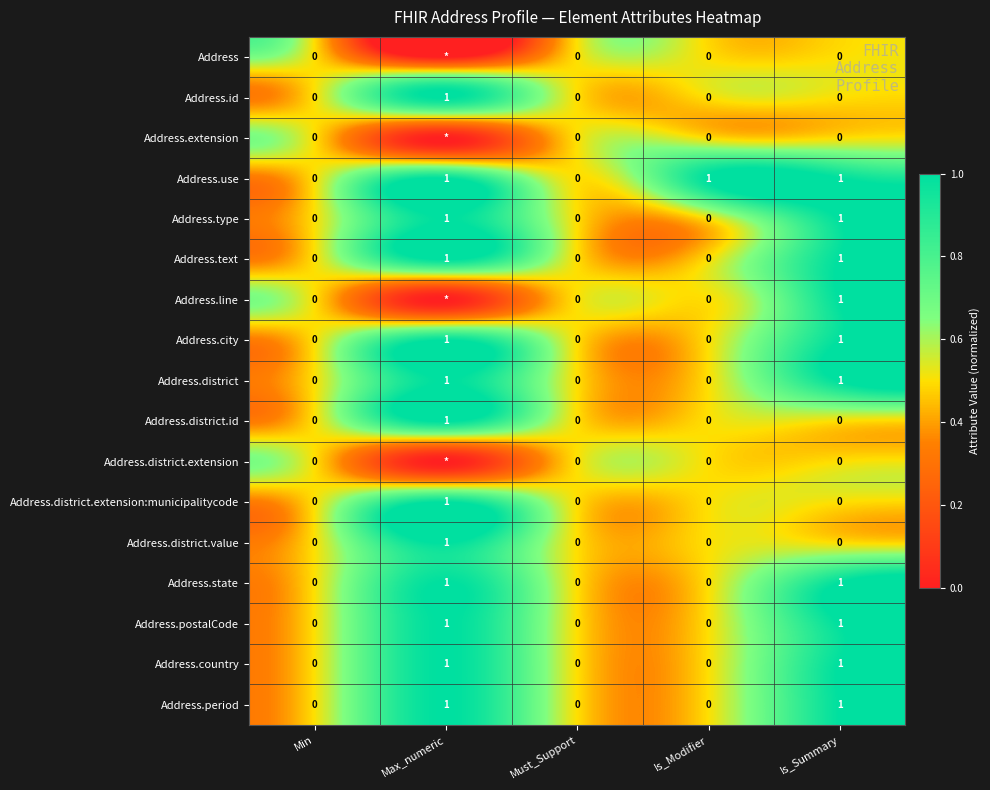

Count the number of categories in the chart.

5